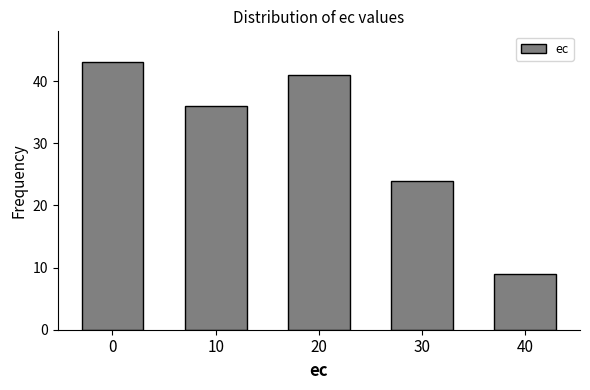

Reading left to right, extract all data points from this chart.

43	36	41	24	9